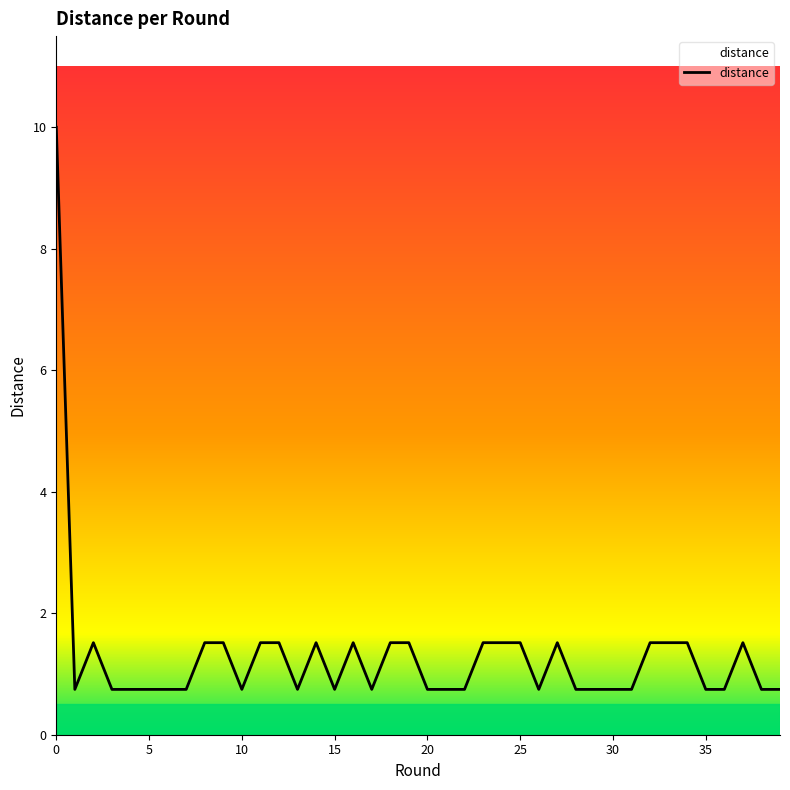

Reading left to right, what are all the values shown in this chart?

10.0	0.7	1.5	0.7	0.7	0.7	0.7	0.7	1.5	1.5	0.7	1.5	1.5	0.7	1.5	0.7	1.5	0.7	1.5	1.5	0.7	0.7	0.7	1.5	1.5	1.5	0.7	1.5	0.7	0.7	0.7	0.7	1.5	1.5	1.5	0.7	0.7	1.5	0.7	0.7